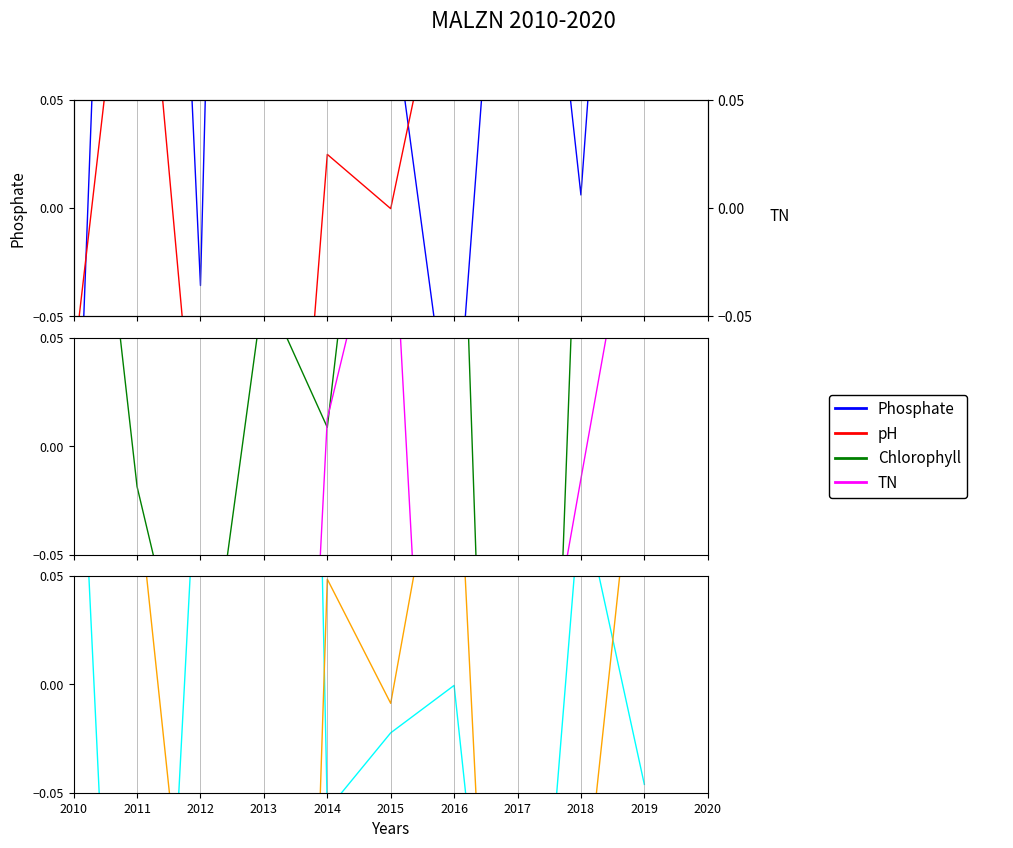

How many values in 5 are above zero?

5